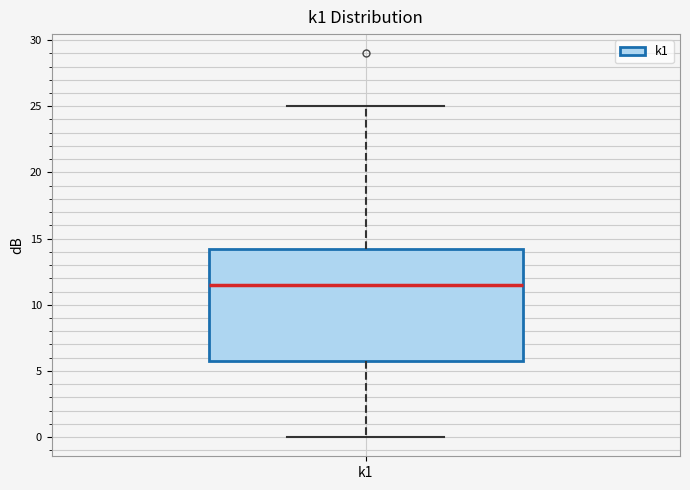

Where is the upper edge of the box for k1 on the y-axis? The values are not printed on the chart, so give them approximately, as read against the axis.

14.5